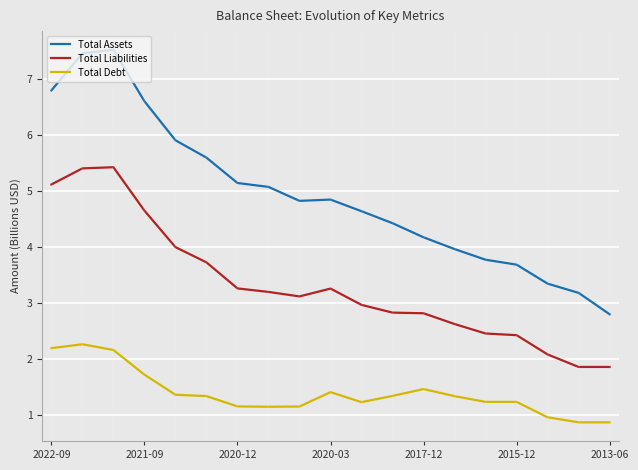

True or false: Total Assets and Total Liabilities cross at least once.

False